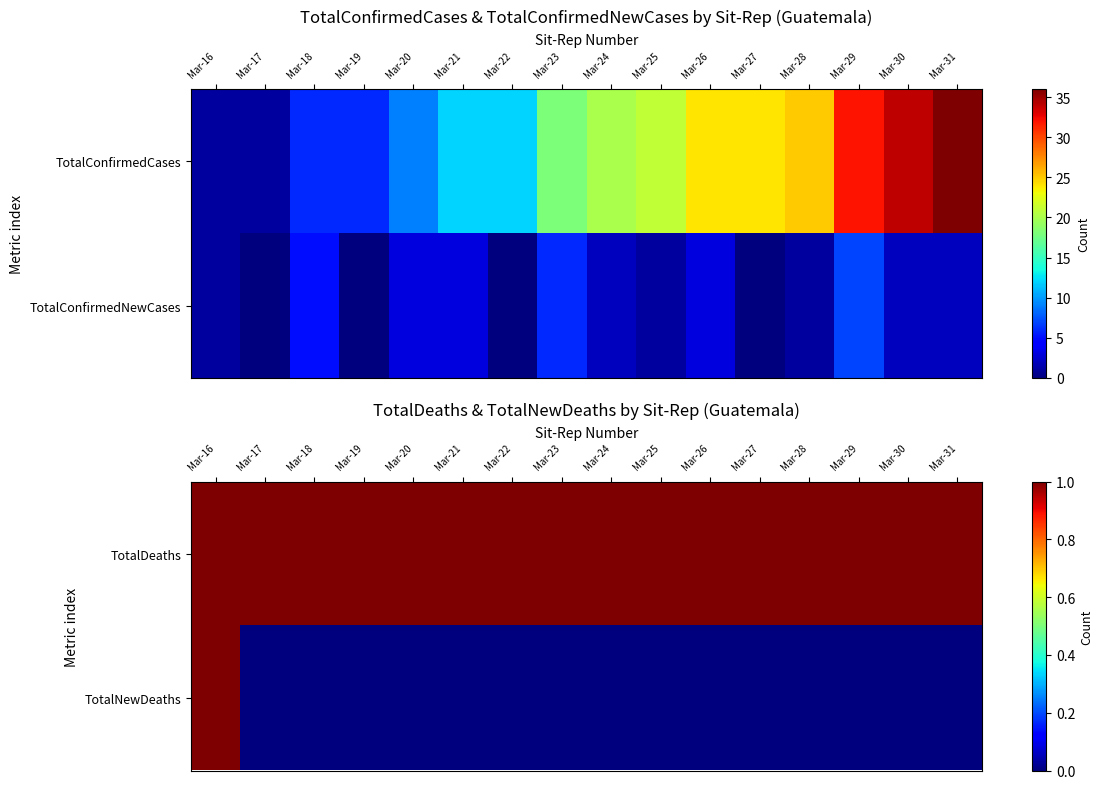

What is the maximum value for TotalNewDeaths?

1